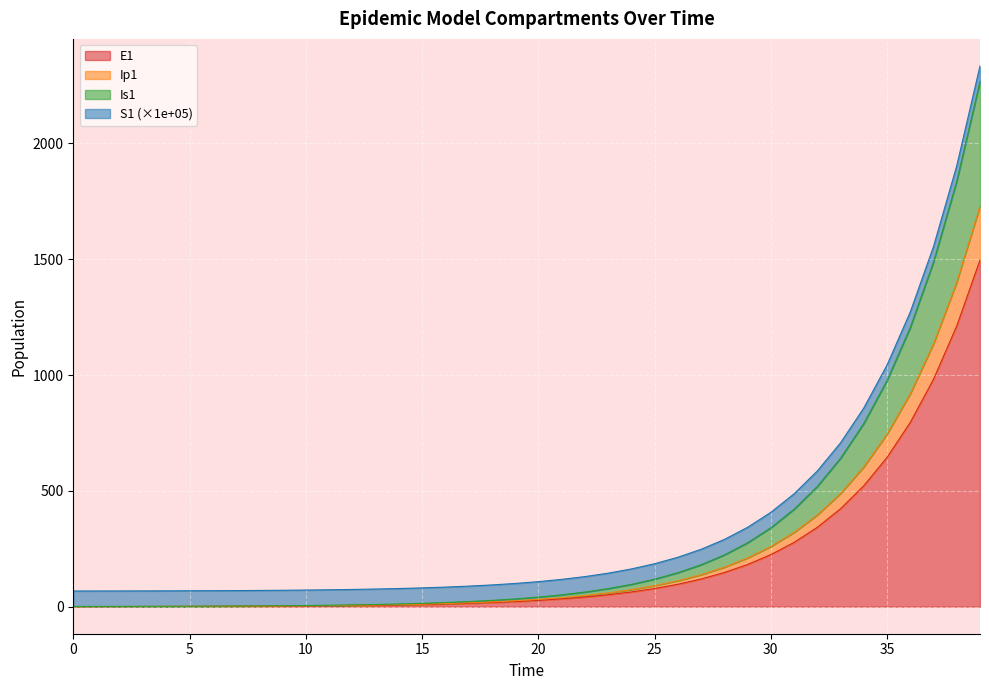

The E1 series shows 25.6 at 19. True or false?

True